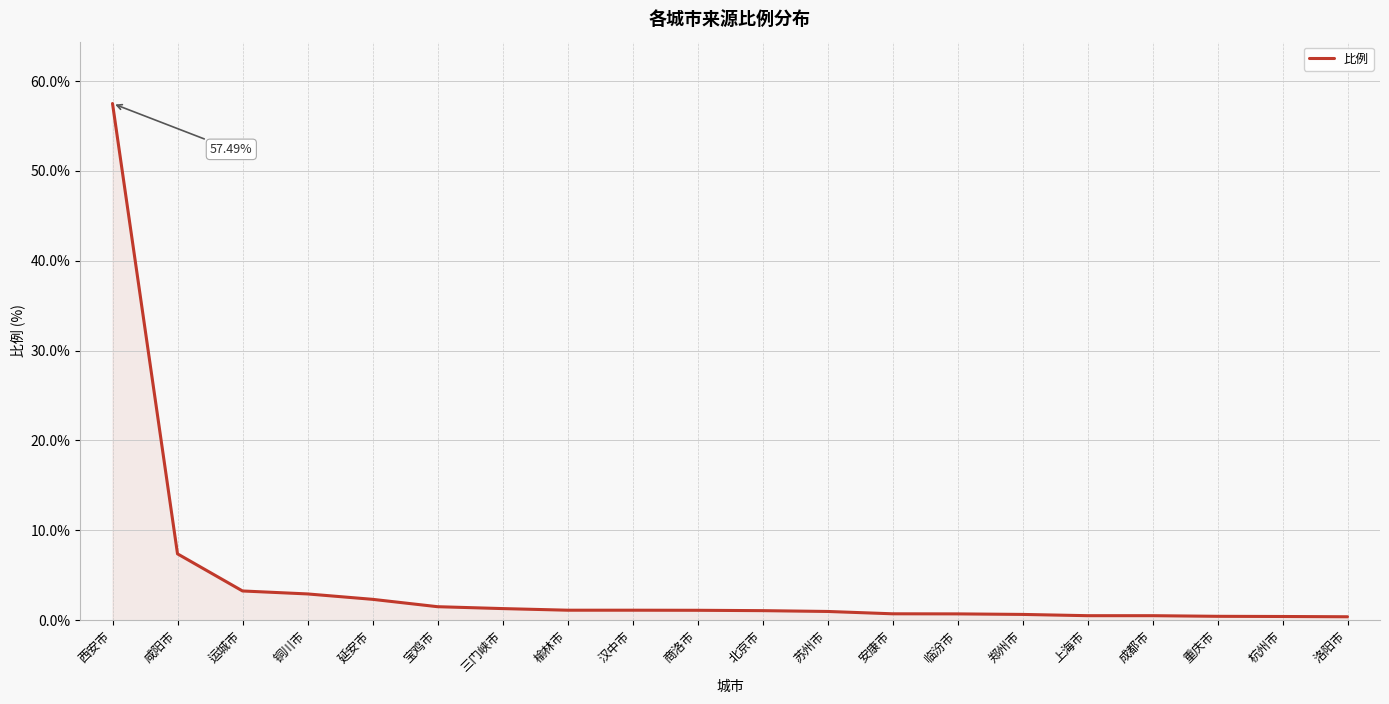

What is the difference between the maximum and minimum values?

57.1